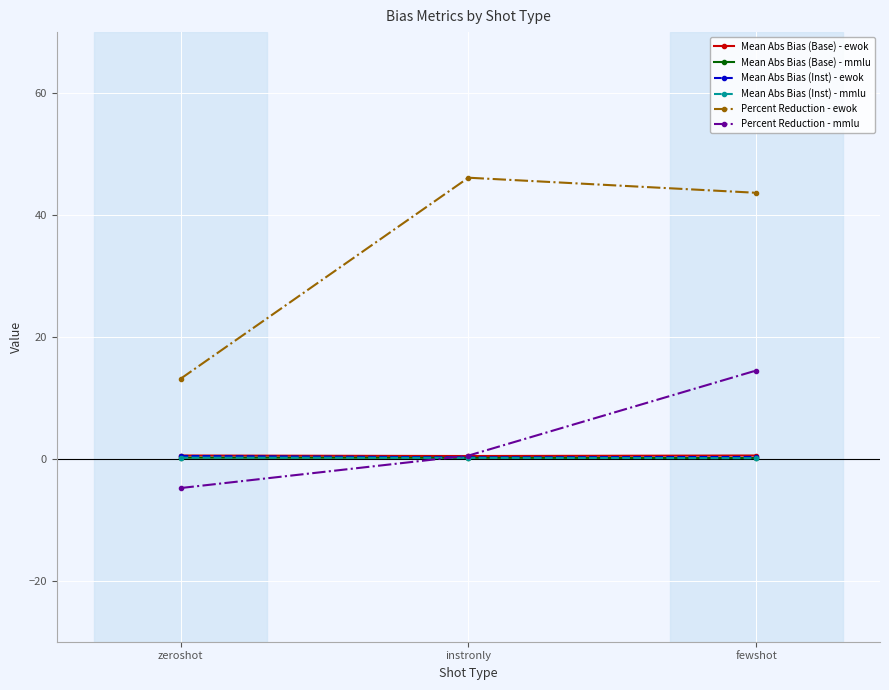

What position from the right is zeroshot?

3